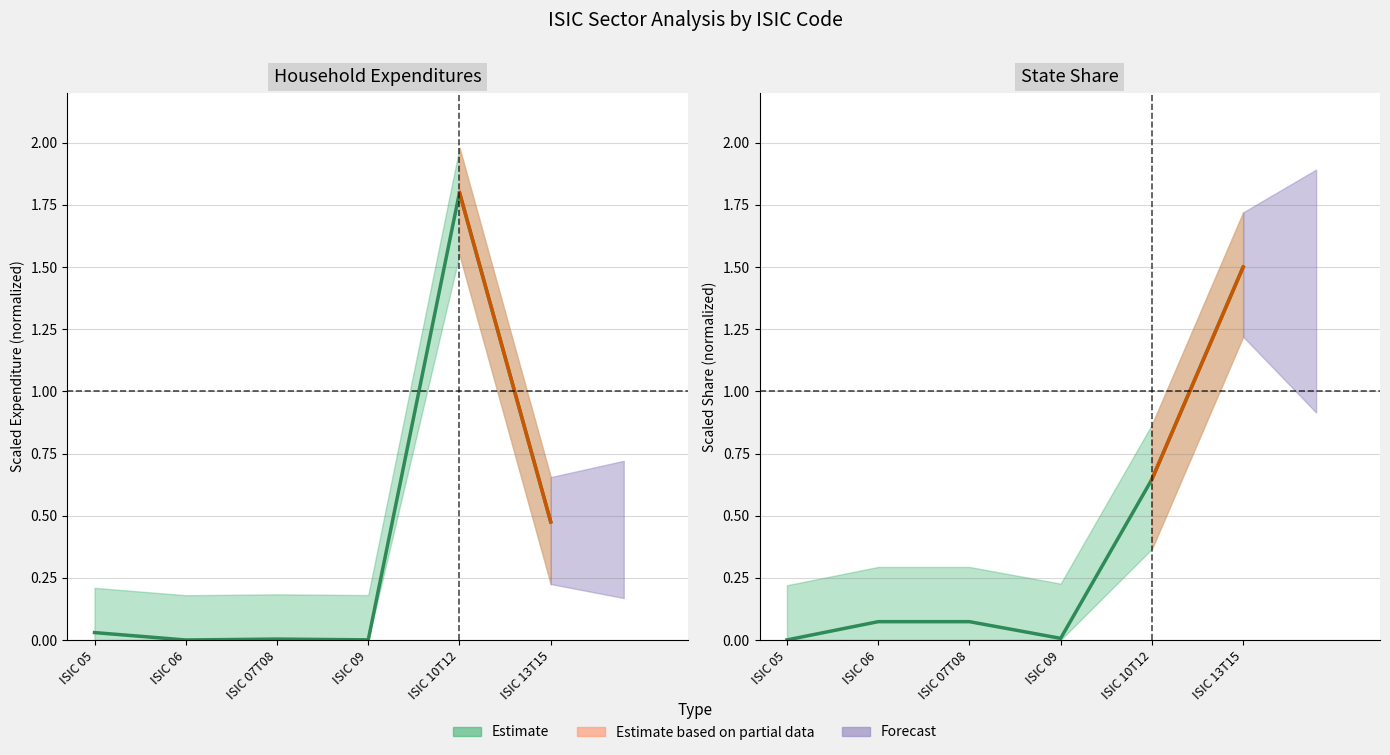

Where is the first local minimum for State Share?

ISIC 09